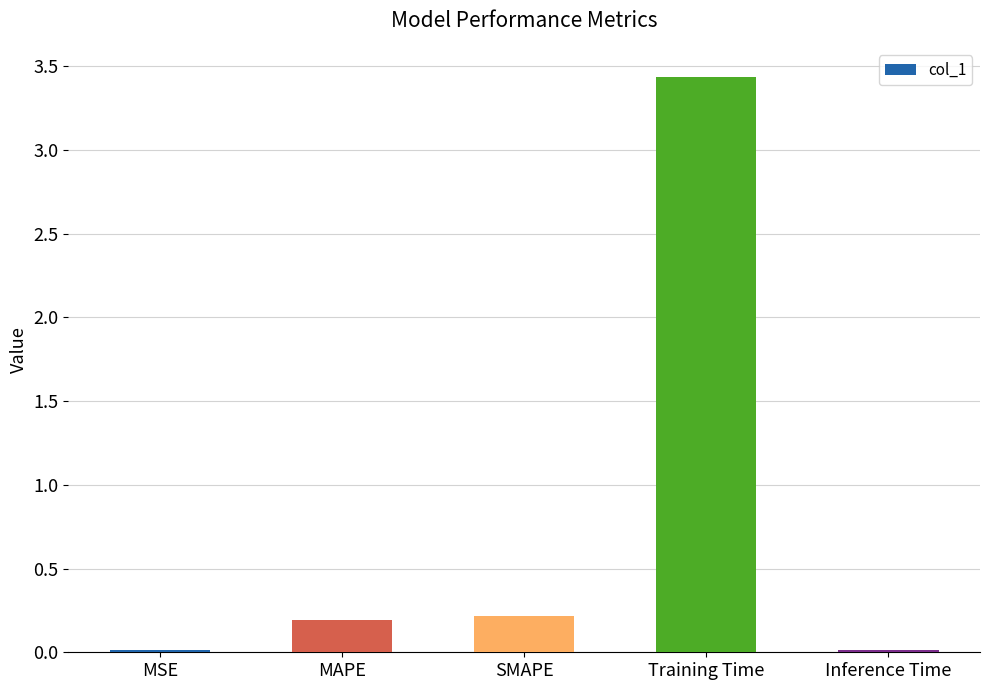

What is the sum of all values?

3.9